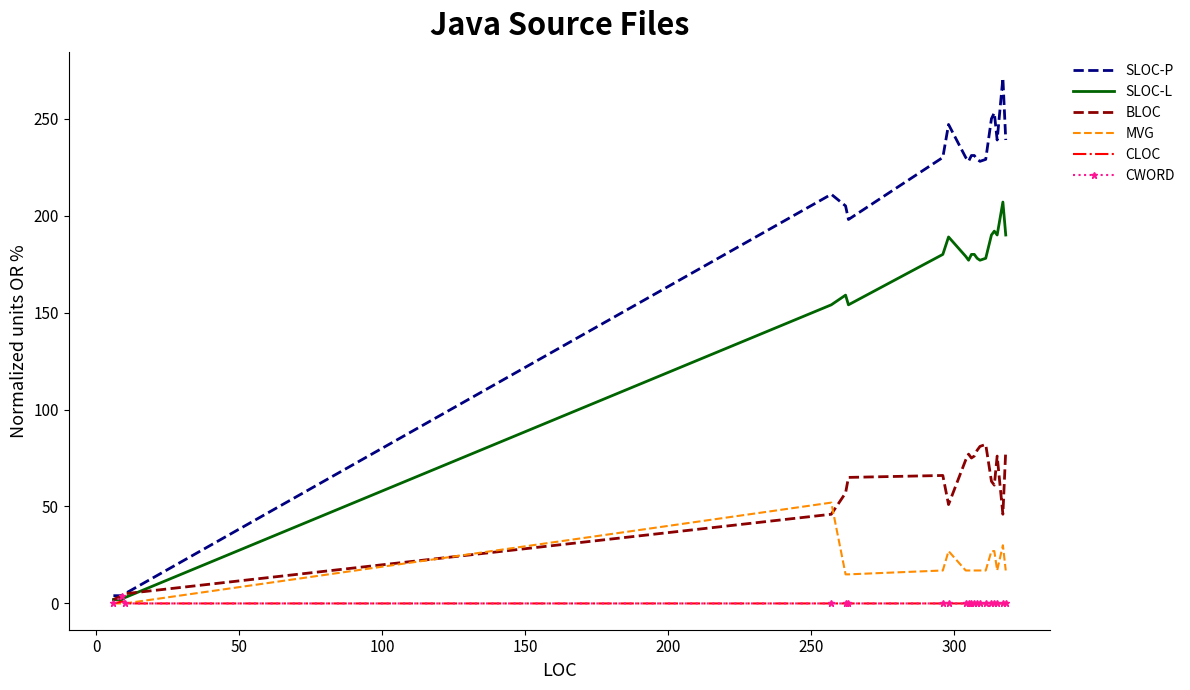

What is the greatest value displayed?

271